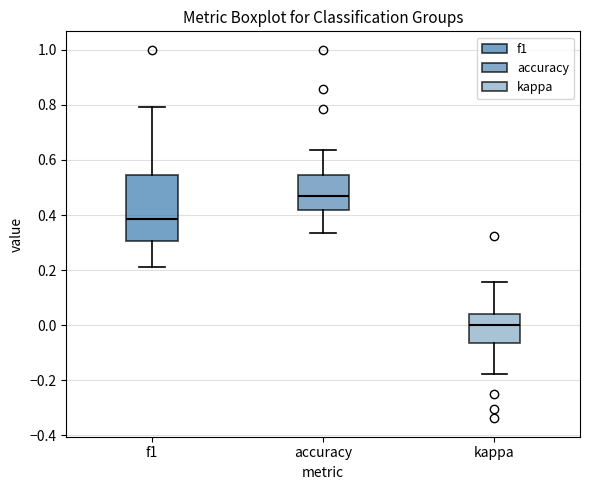

Reading left to right, transcribe this box plot: for each box, give where its median line is, the range the box spans, and where its two whiskers end, as read against the y-axis. The values are not printed on the chart, so give them approximately, as read against the axis.

f1: median 0.38, box 0.30 to 0.54, whiskers 0.22 to 0.80
accuracy: median 0.48, box 0.42 to 0.54, whiskers 0.34 to 0.64
kappa: median 0.00, box -0.06 to 0.04, whiskers -0.18 to 0.16